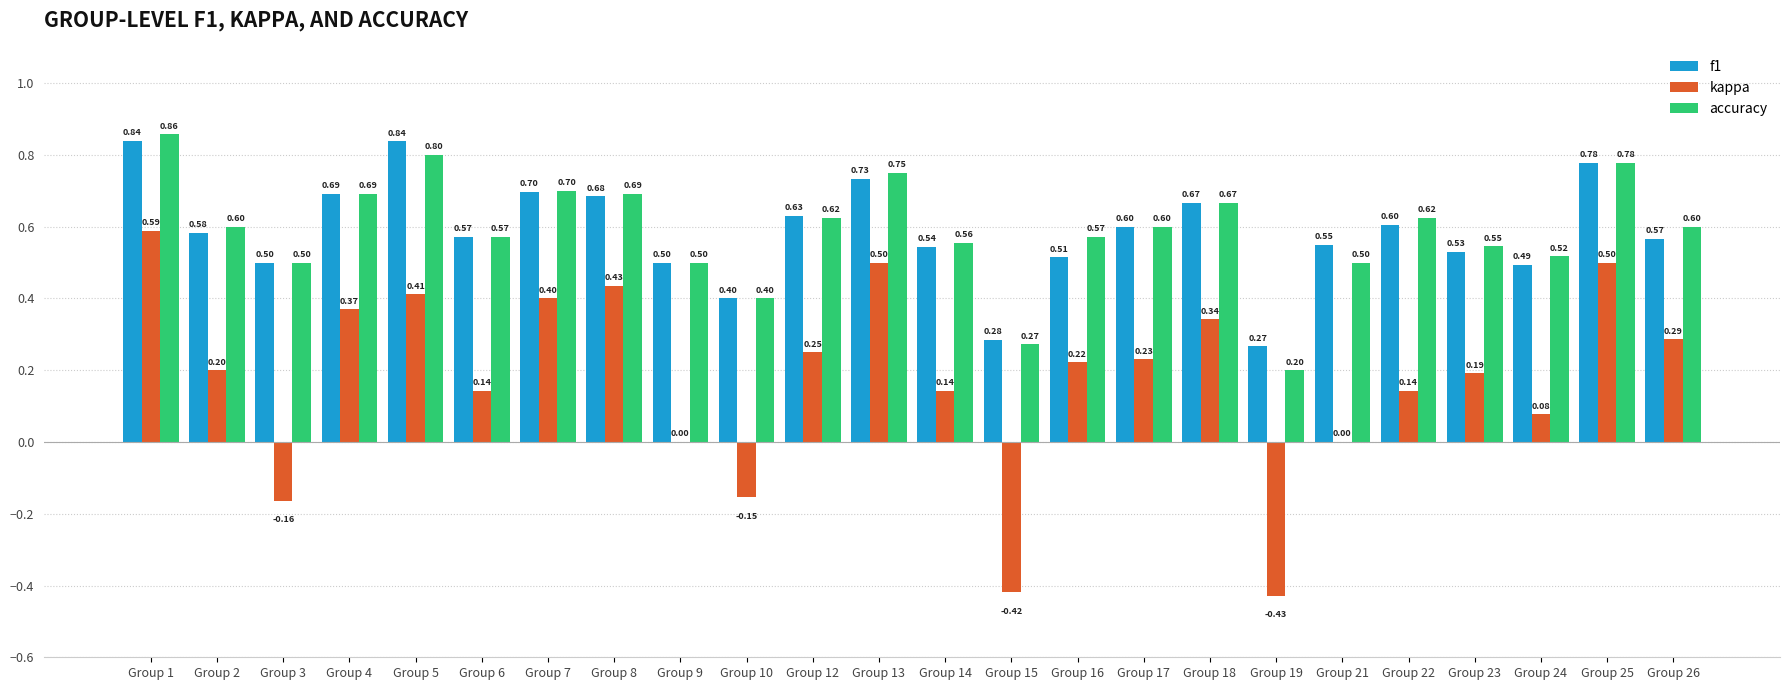

What is the average value of the f1 series?

0.6